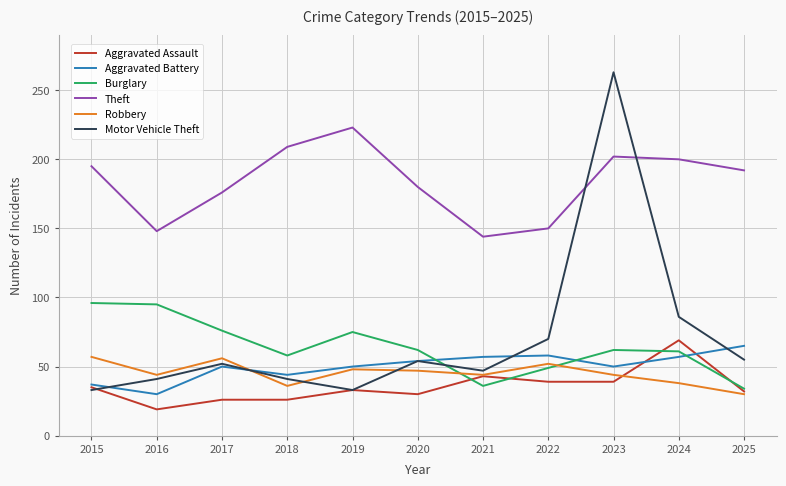

Where do Burglary and Aggravated Battery first cross each other?

2020 and 2021